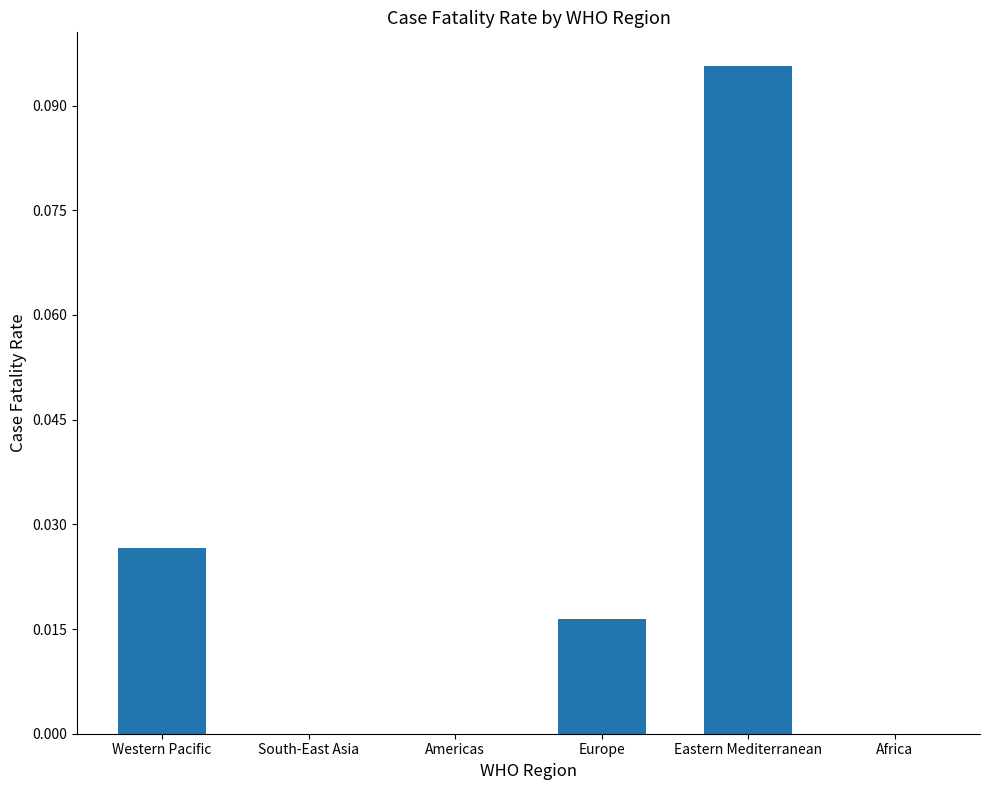

Between Eastern Mediterranean and Africa, which is larger?

Eastern Mediterranean